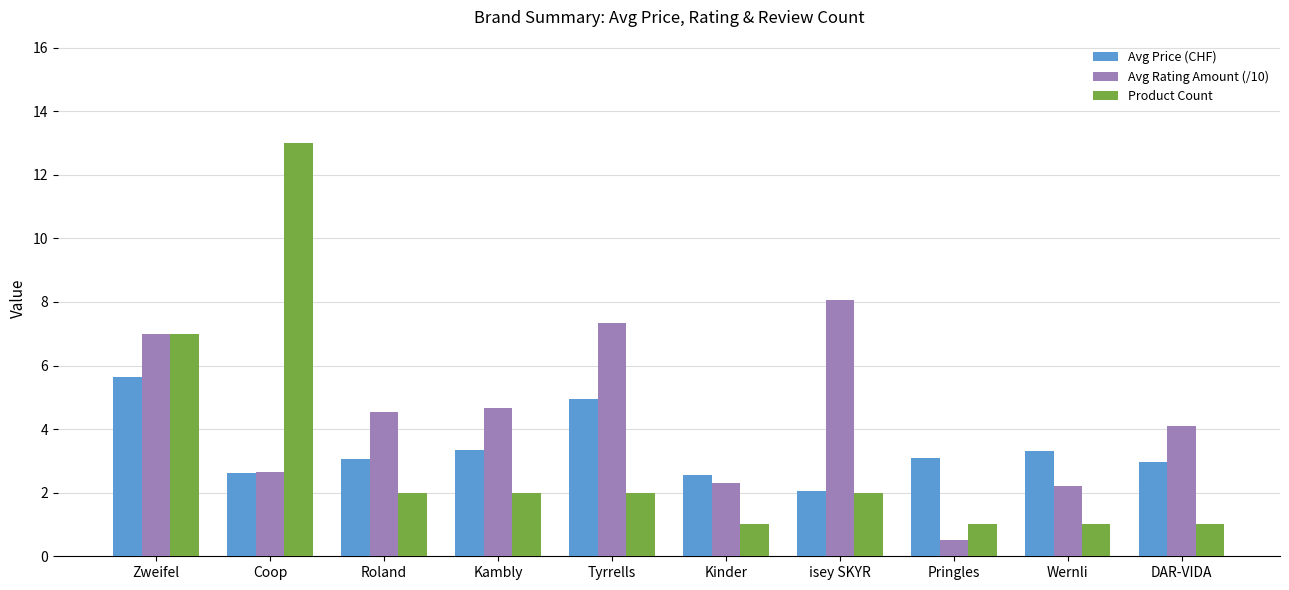

True or false: Avg Rating Amount (/10) has a value of 3.3 at Zweifel.

False